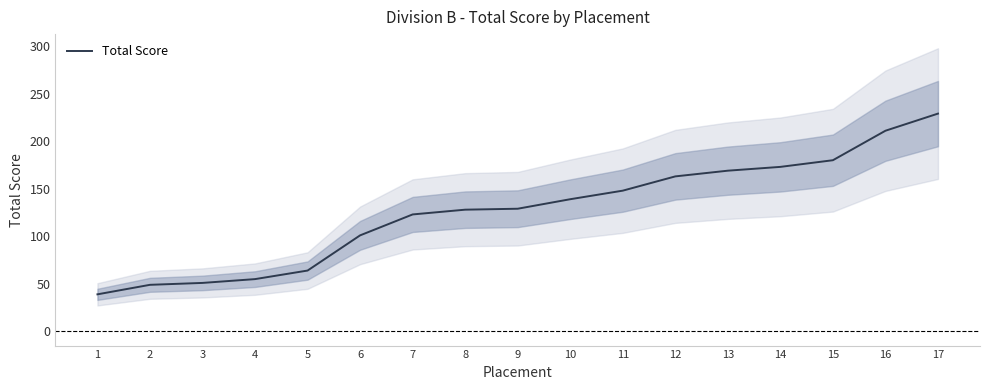

What is the average value?

127